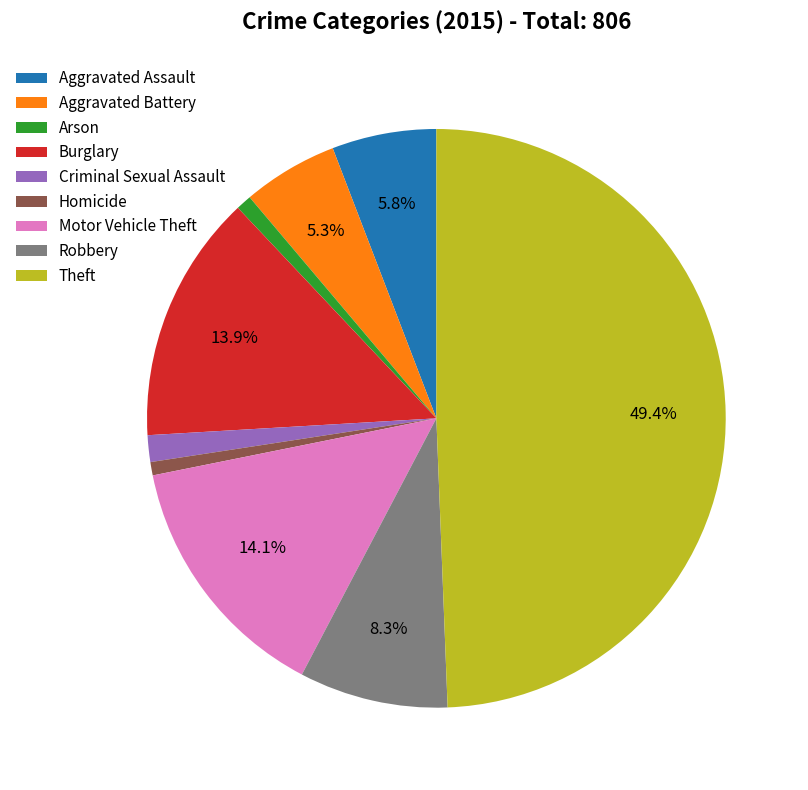

Does Aggravated Battery account for over 50% of the chart?

No